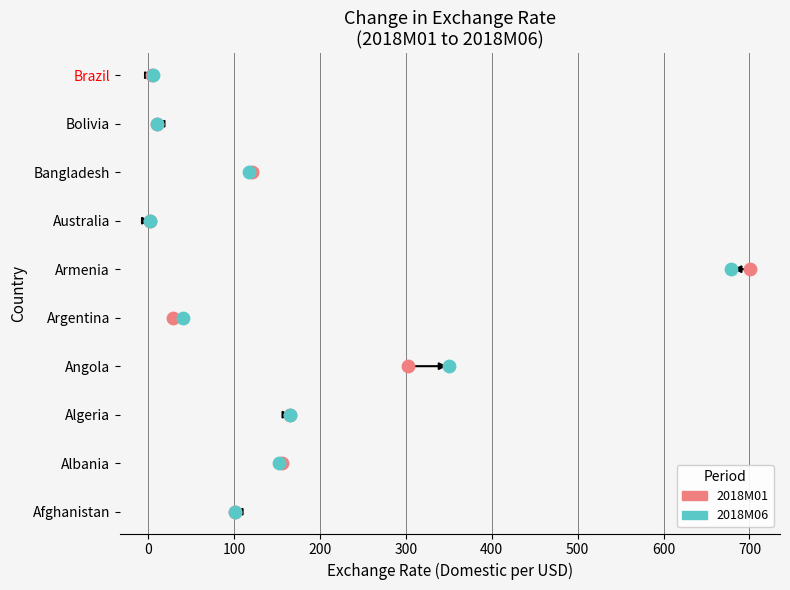

What are all the series names shown in the legend?

2018M01, 2018M06